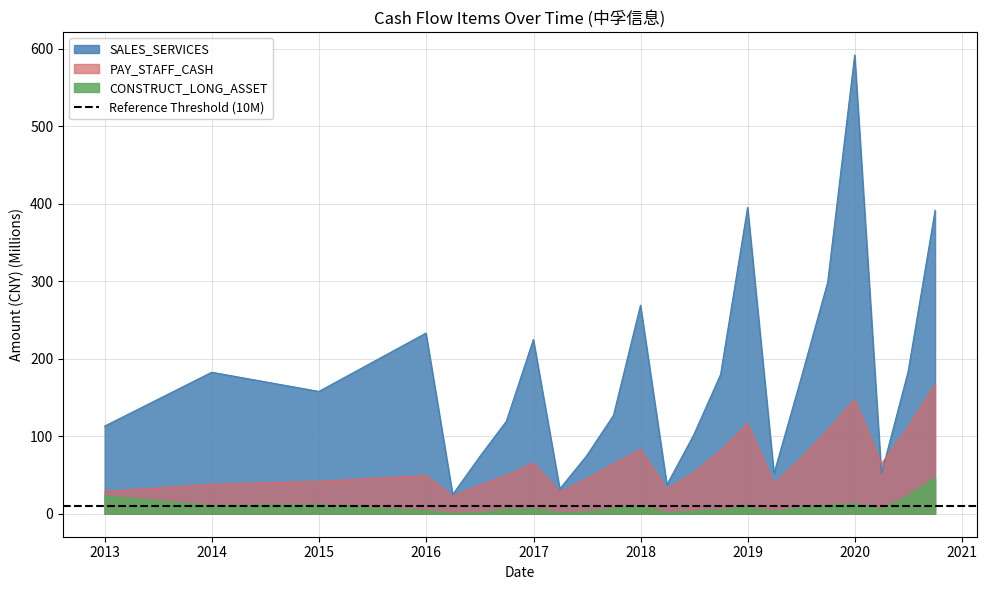

What is the label of the 6th point from the left?

2016-06-30